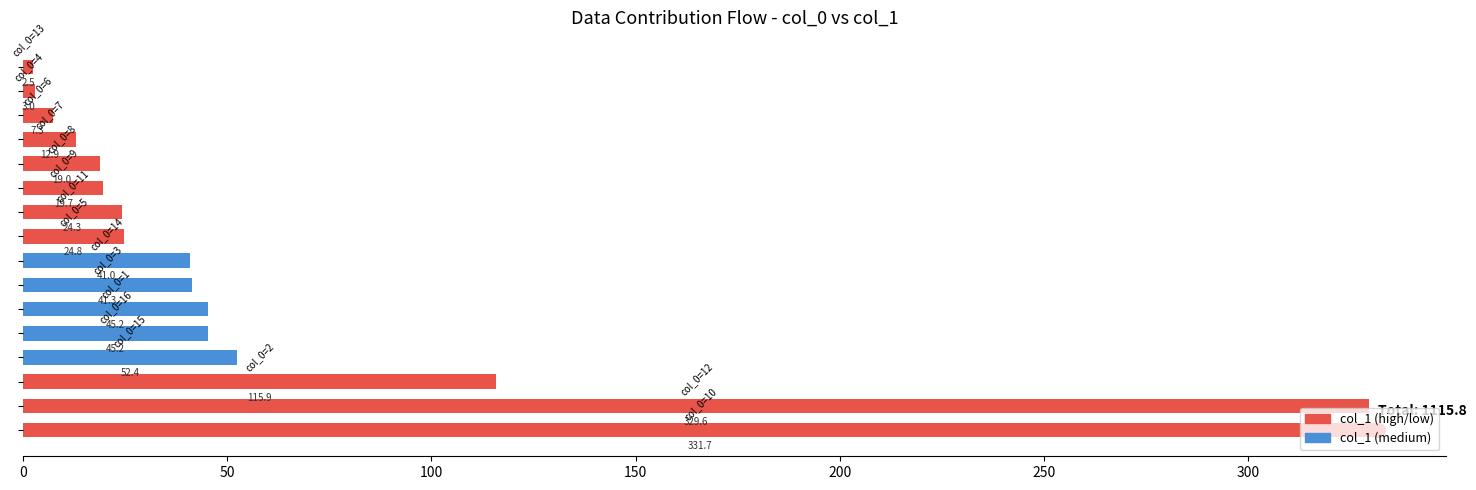

What is the difference between the maximum and minimum values?

329.2